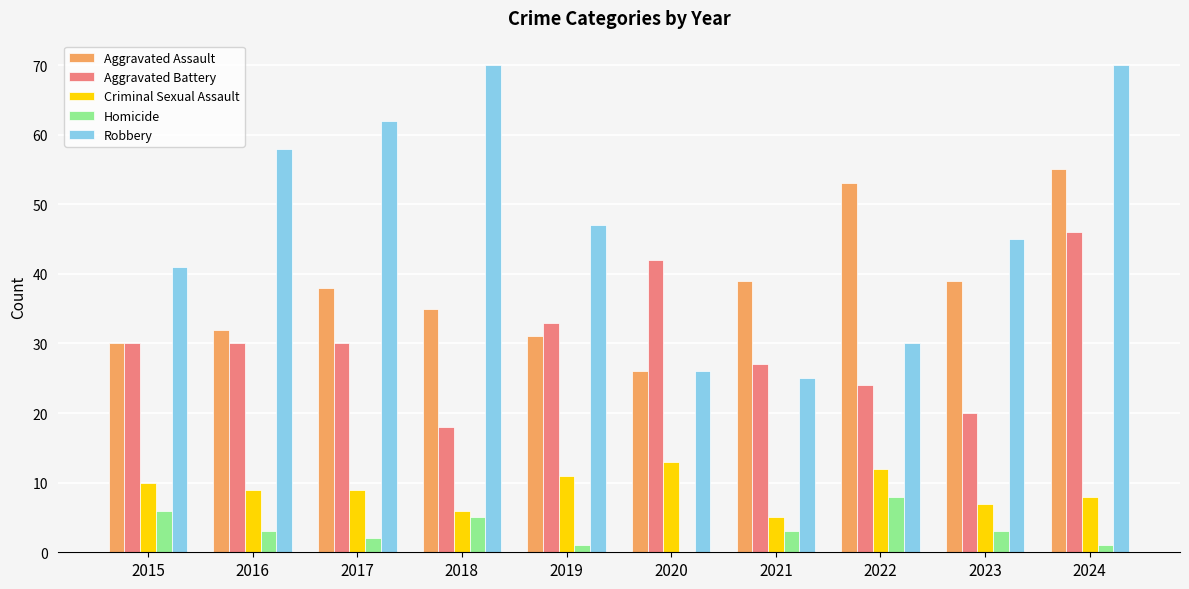

Which category has the highest value in the Aggravated Battery series?

2024